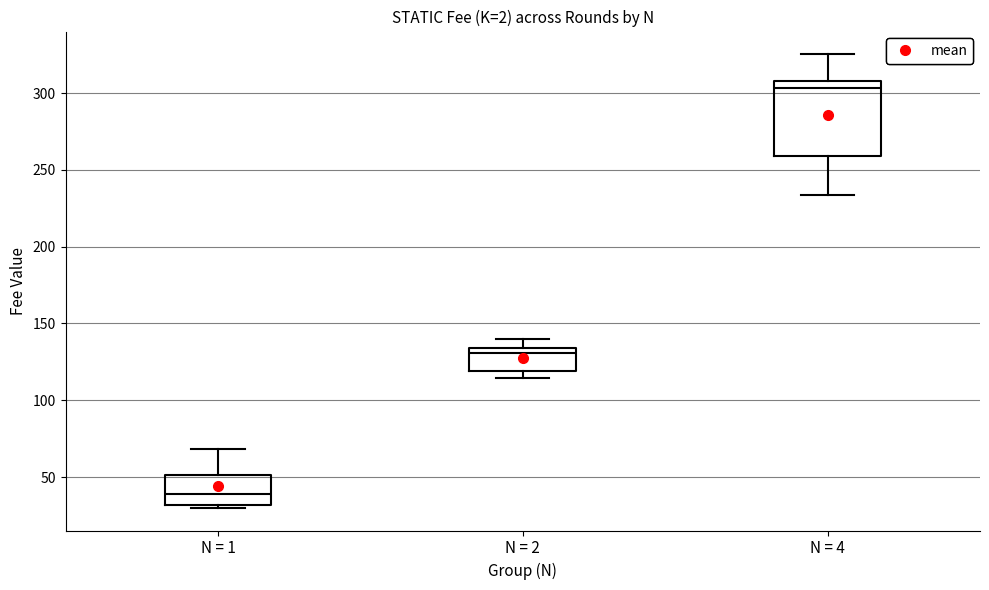

Comparing the boxes themselves (not the whiskers), which one is the tallest?

N = 4